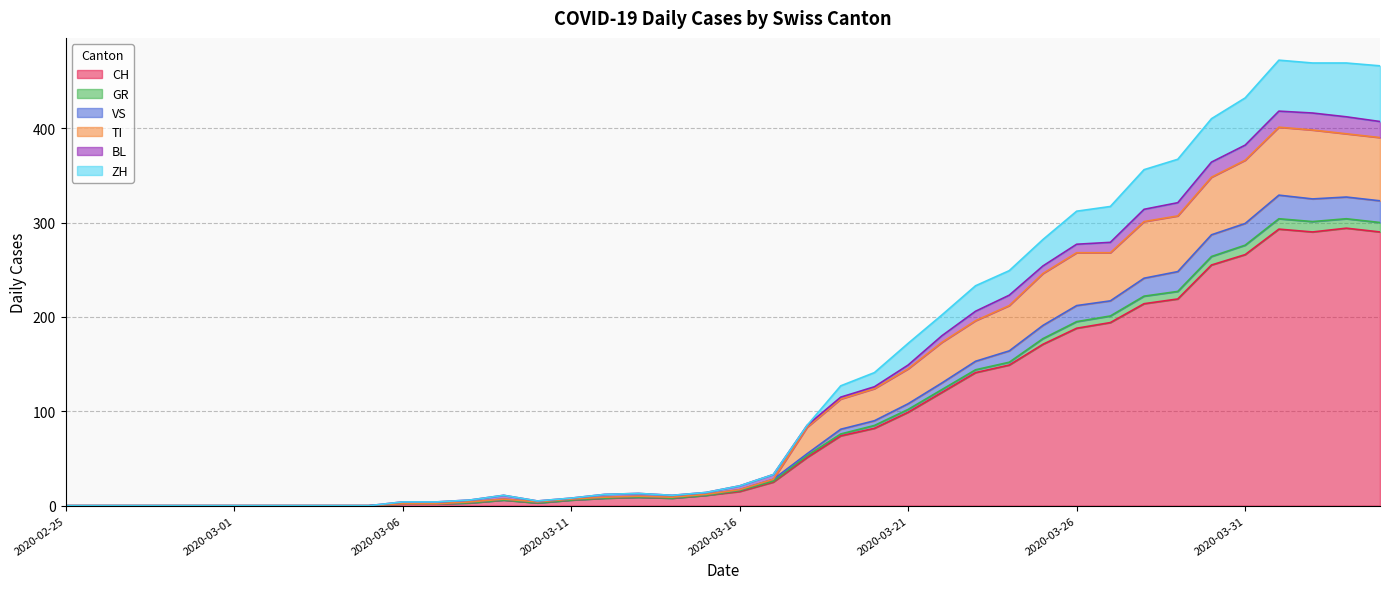

What is the highest value of the CH series?

294